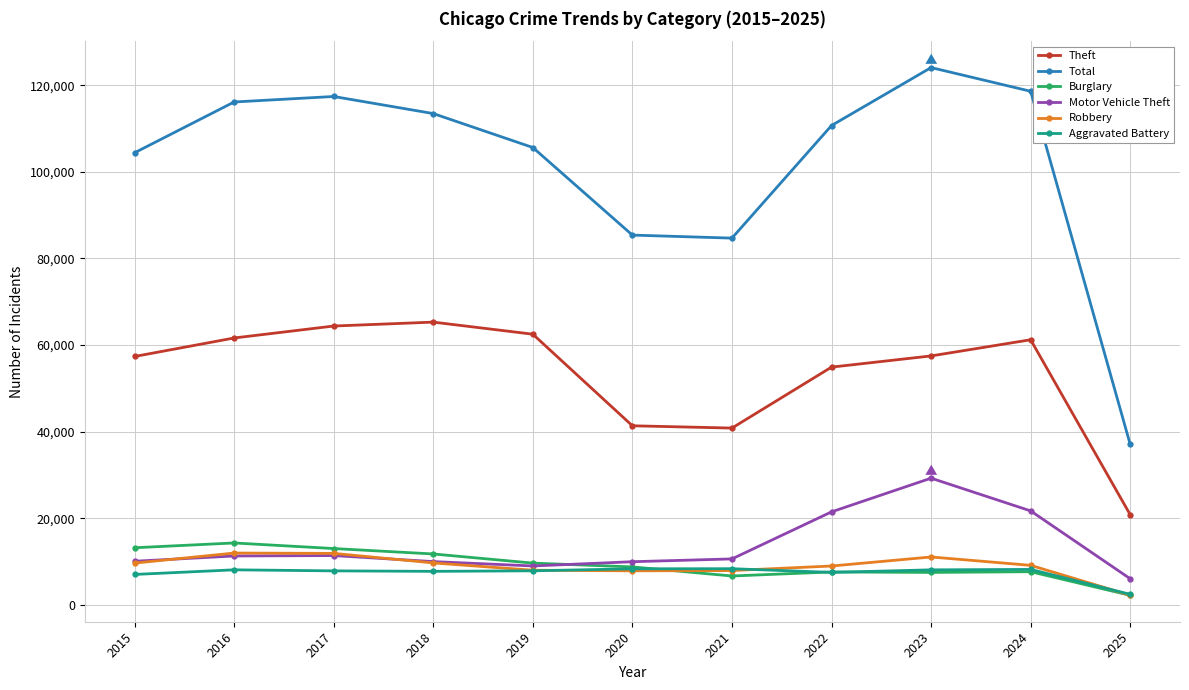

Which series has the widest spread of values?

Total